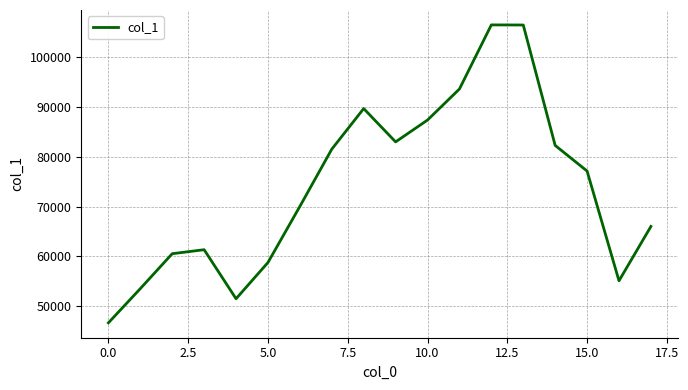

What is the maximum value shown in the chart?

106493